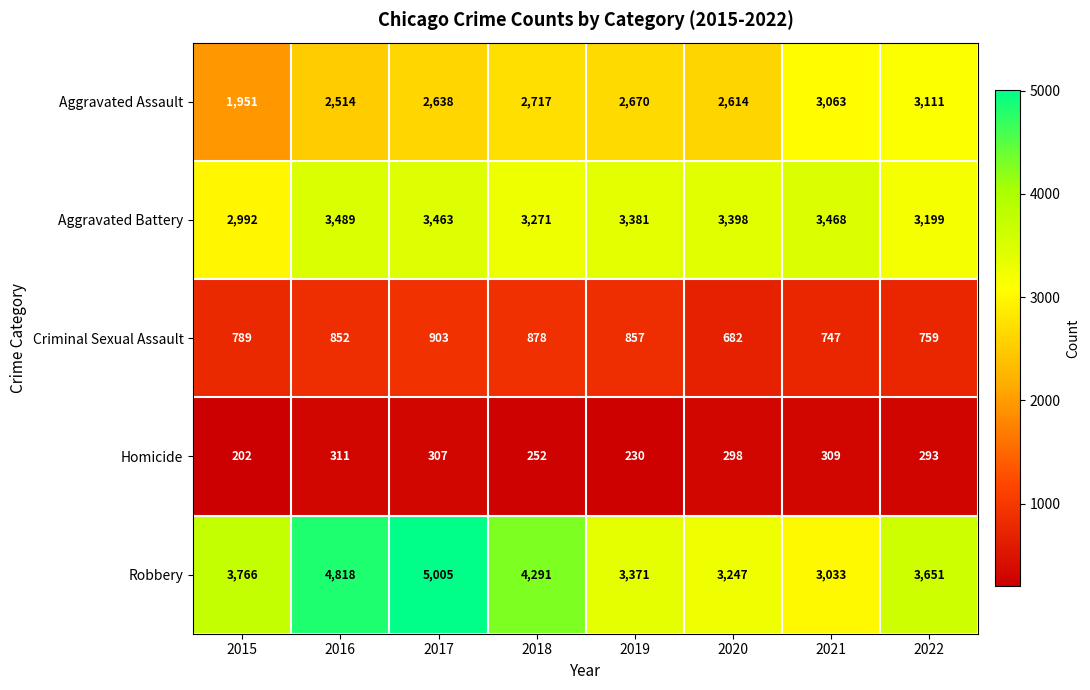

Which series has the widest spread of values?

Robbery